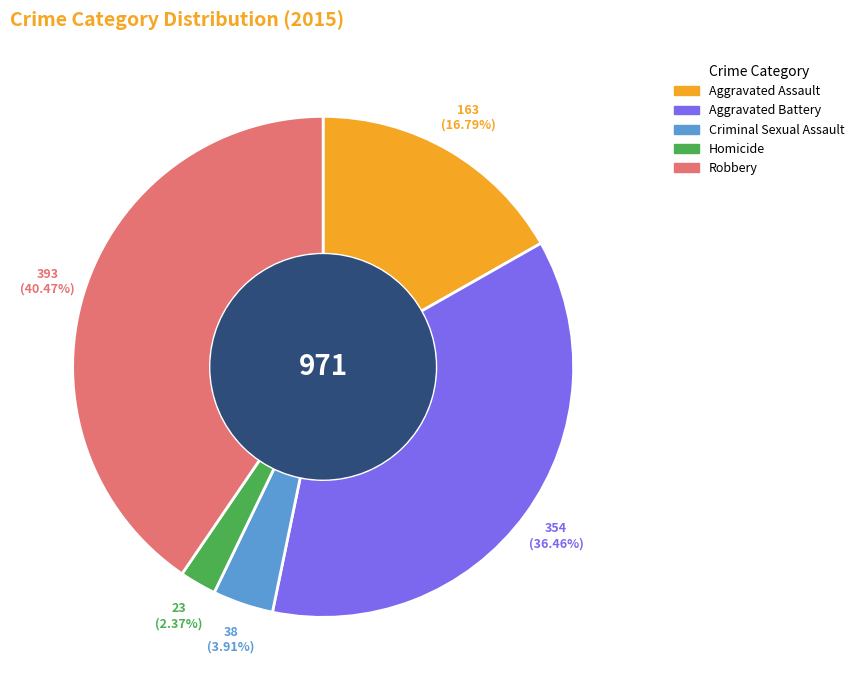

What portion of the pie excludes Homicide?

97.6%